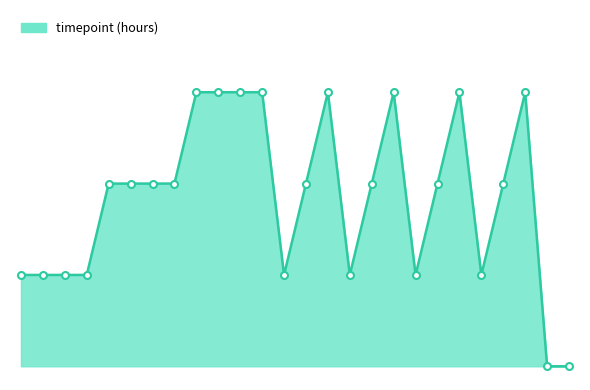

Does the chart display data point markers on the line(s)?

No